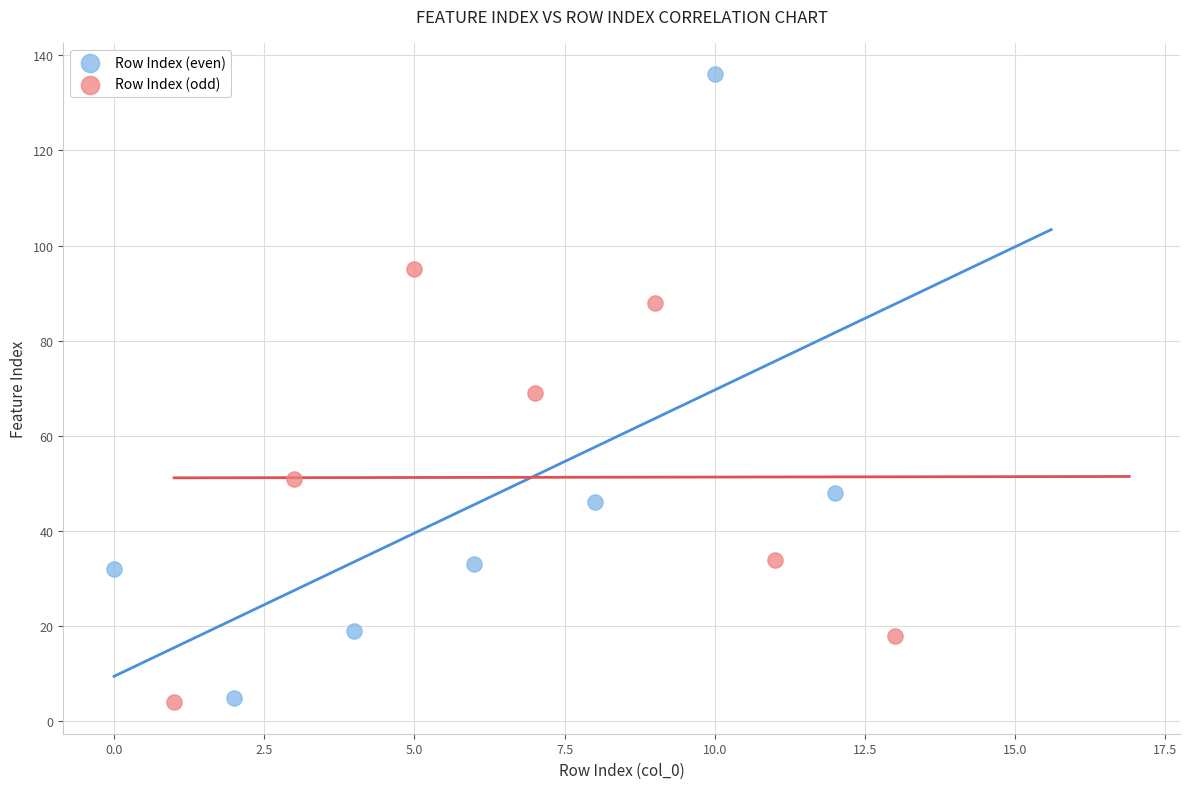

Which series reaches the maximum Y coordinate?

Row Index (even)